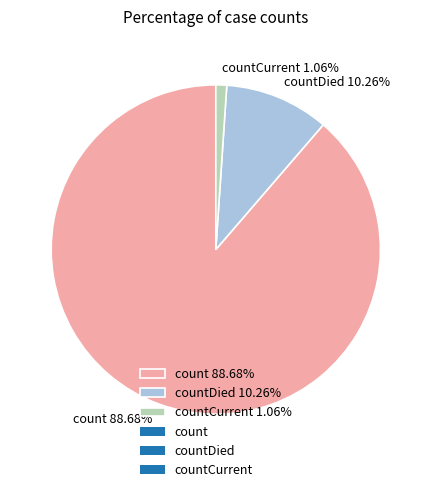

Combined, do countCurrent 1.06% and count 88.68% account for over 50%?

Yes